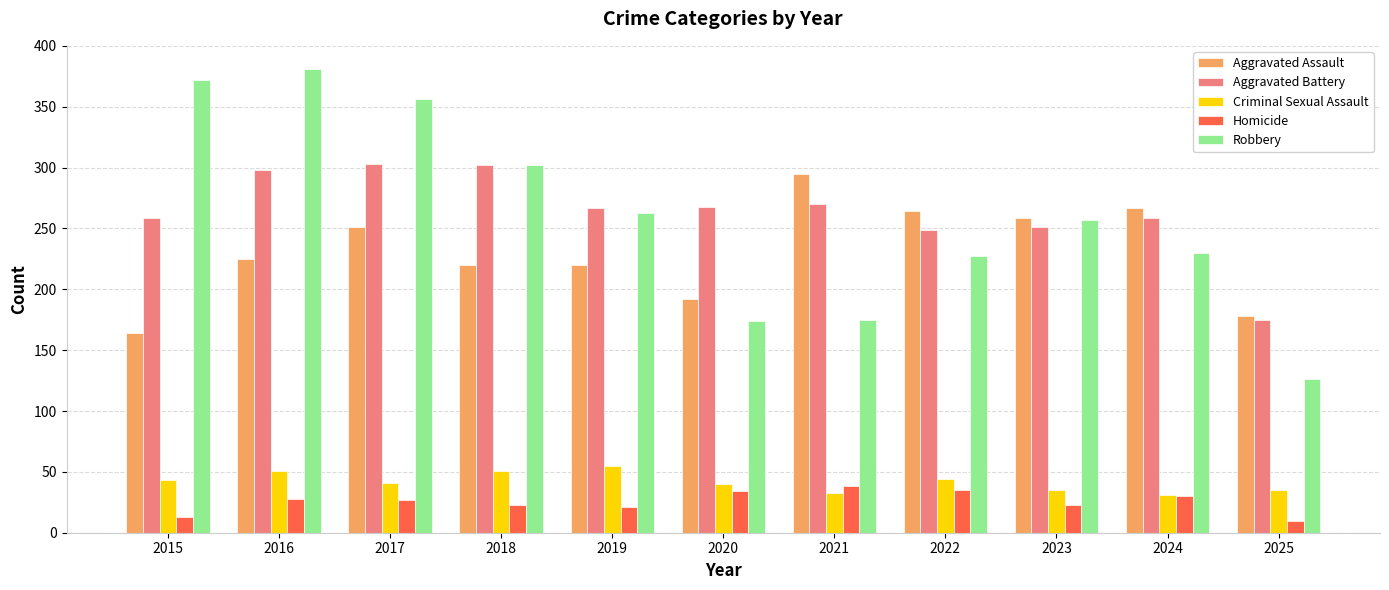

How many groups of bars are there?

11